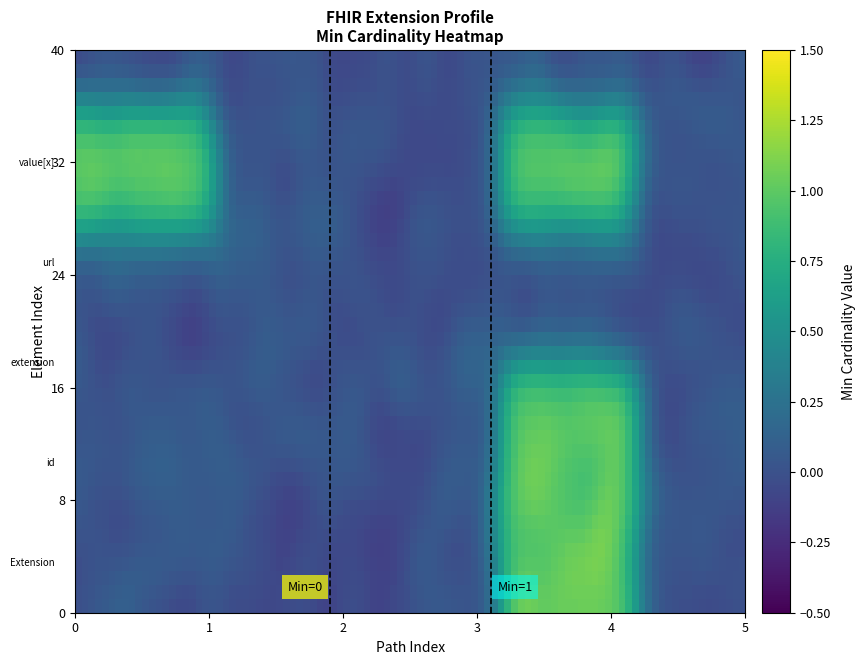

Reading right to left, transcribe all the data shown in this chart.

Extension: 0	1	0	0	0
Extension.id: 0	1	0	0	0
Extension.extension: 0	0	0	0	0
Extension.url: 0	1	0	0	1
Extension.value[x]: 0	0	0	0	0